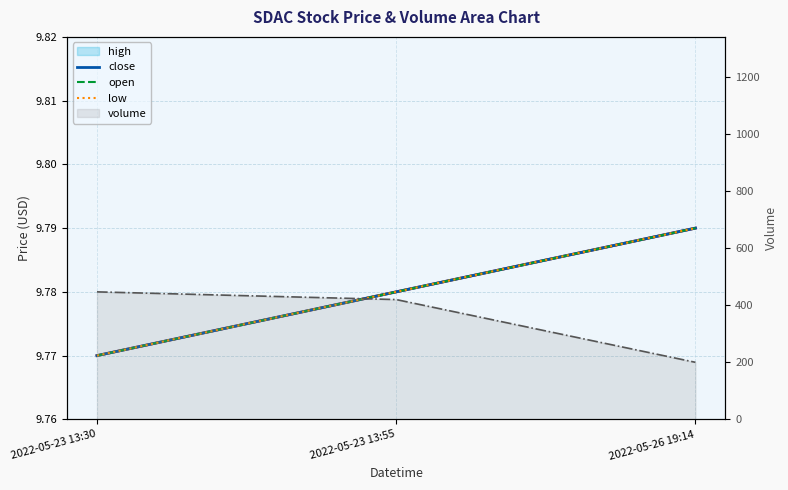

Reading left to right, transcribe all the data shown in this chart.

high: 2022-05-23 13:30=9.8	2022-05-23 13:55=9.8	2022-05-26 19:14=9.8
close: 2022-05-23 13:30=9.8	2022-05-23 13:55=9.8	2022-05-26 19:14=9.8
open: 2022-05-23 13:30=9.8	2022-05-23 13:55=9.8	2022-05-26 19:14=9.8
low: 2022-05-23 13:30=9.8	2022-05-23 13:55=9.8	2022-05-26 19:14=9.8
volume: 2022-05-23 13:30=447.0	2022-05-23 13:55=420.0	2022-05-26 19:14=200.0